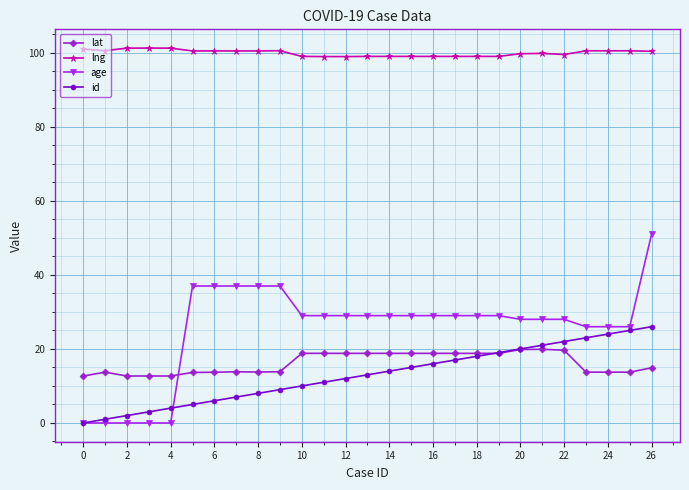

What is the highest value of the lat series?

19.9